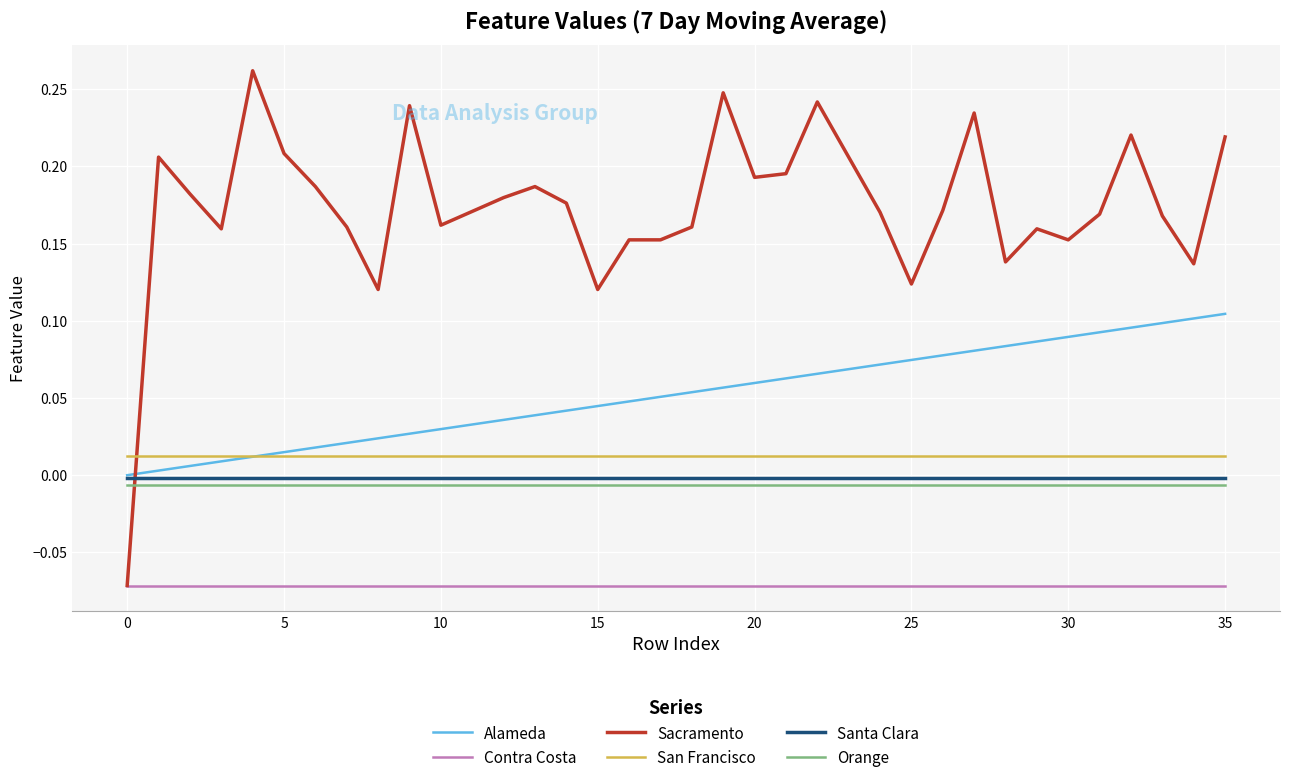

Which series has the largest range (max minus min)?

Sacramento